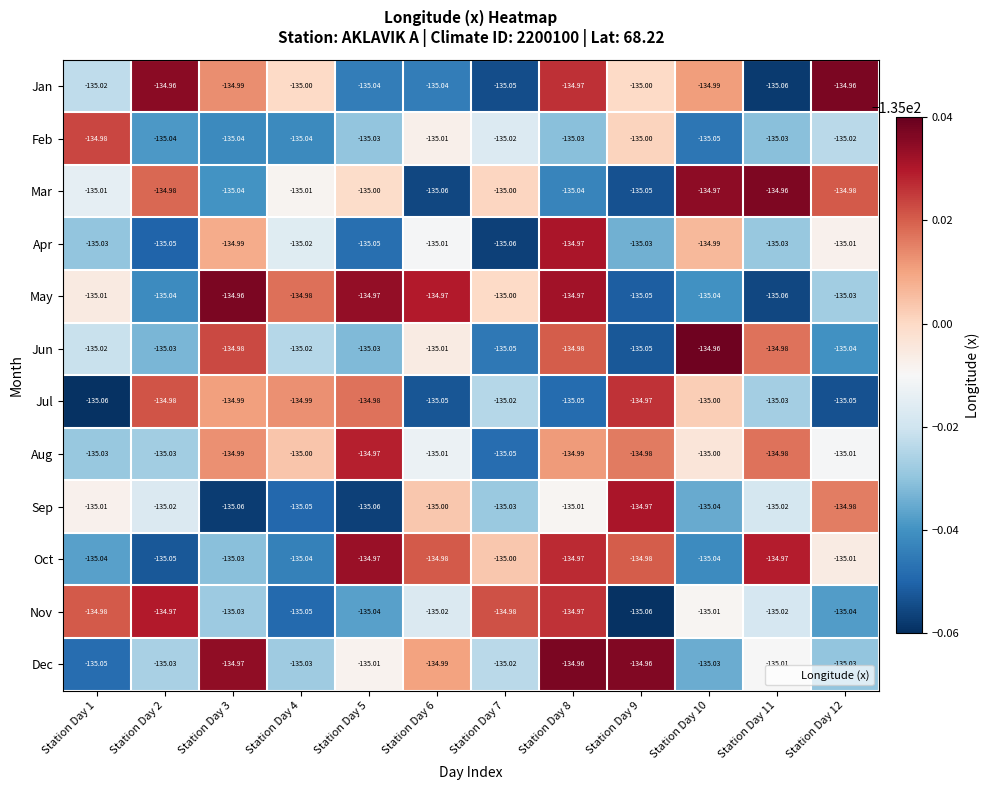

How many data points in Oct are less than -135?

6